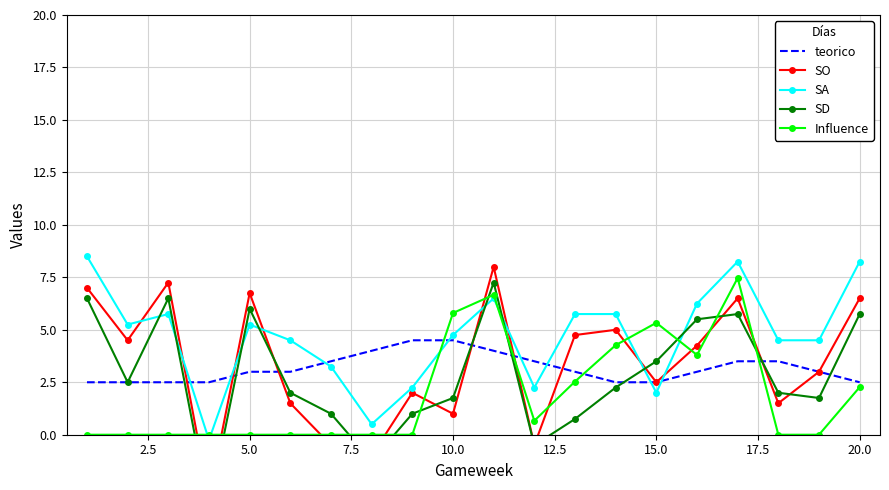

What is the minimum value for teorico?

2.5